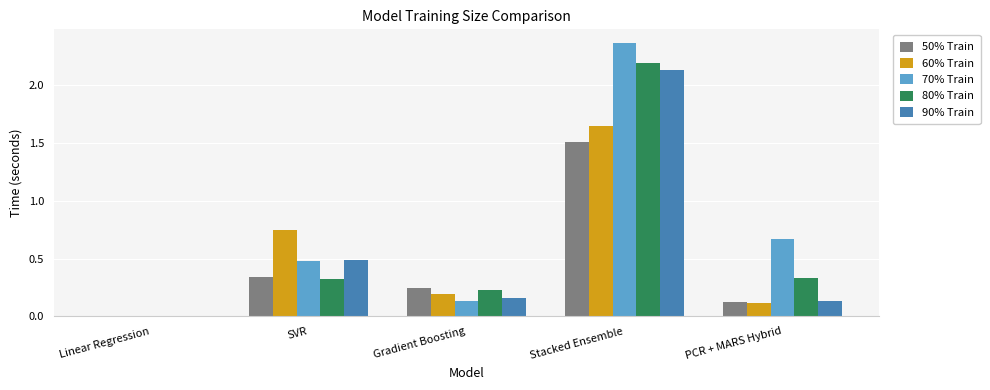

The value of 70% Train at PCR + MARS Hybrid is 0.4. True or false?

False